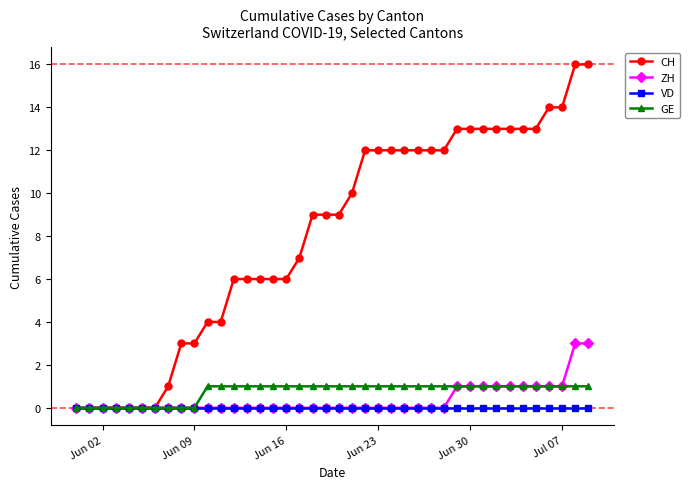

How many data points does each series have?

40